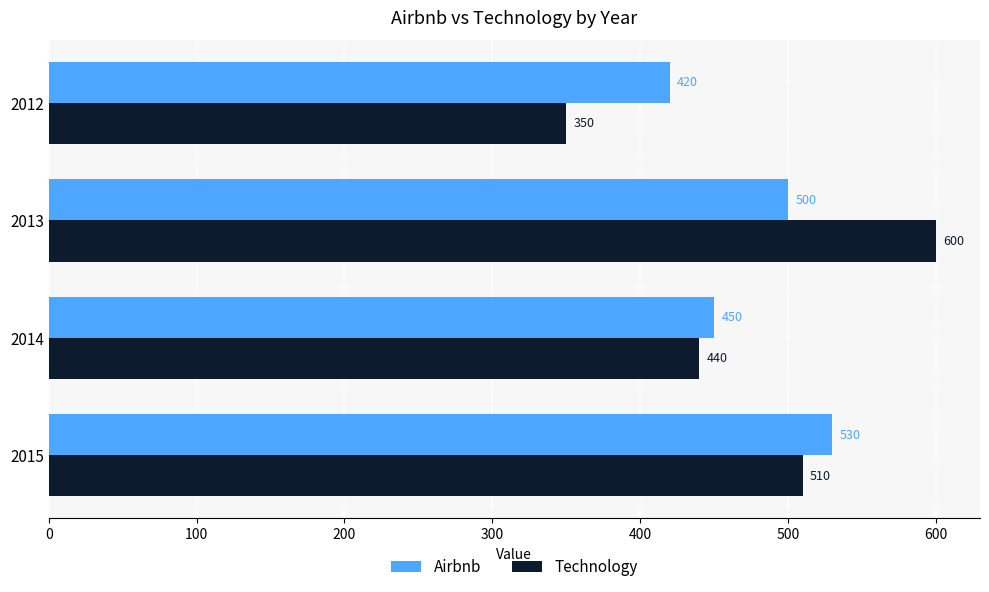

Which series has the largest range (max minus min)?

Technology